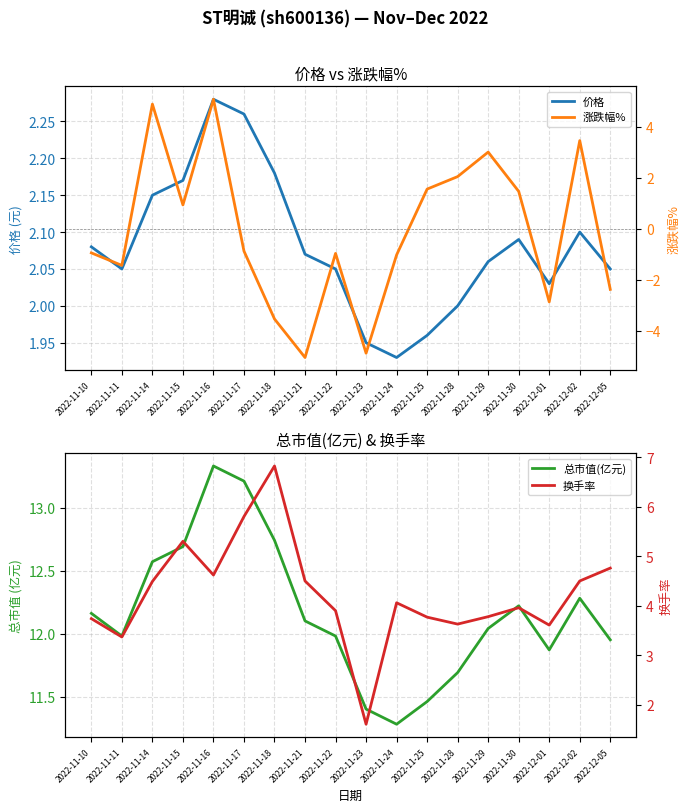

At how many categories does at least one series exceed -4?

18